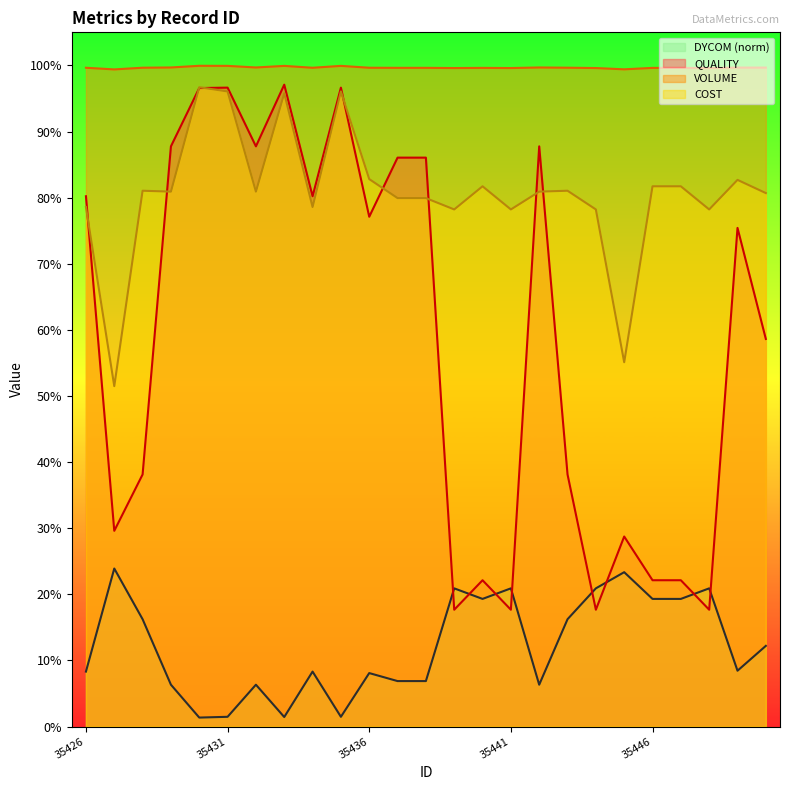

What is the sum of the VOLUME values at 35443 and 35436?

2.0